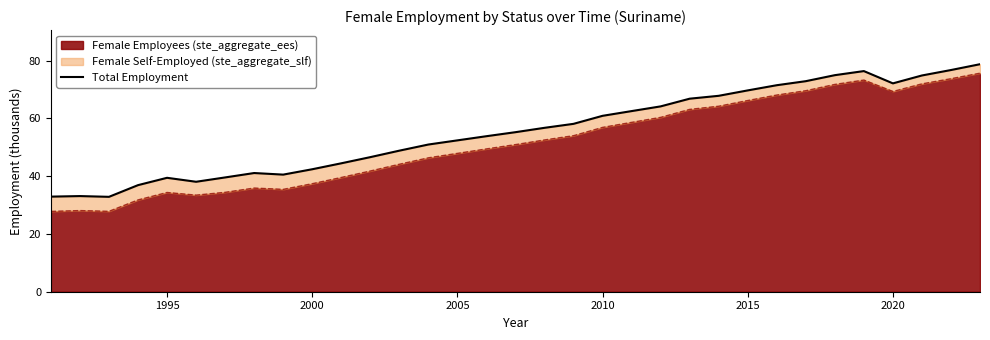

Reading left to right, list all the values displayed in this chart.

32.9	33.1	32.8	36.9	39.4	38.1	39.6	41.1	40.5	42.4	44.4	46.6	48.8	50.9	52.4	53.8	55.2	56.7	58.1	60.9	62.5	64.1	66.8	67.8	69.7	71.5	72.9	75.0	76.4	72.1	74.8	76.7	78.7